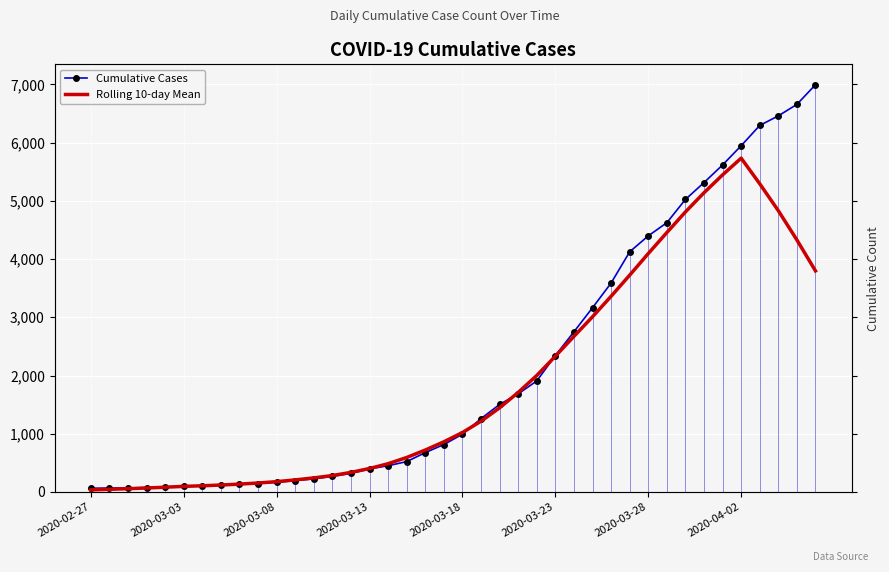

What is the value of the Rolling 10-day Mean point at the 24th from the left?

1709.7